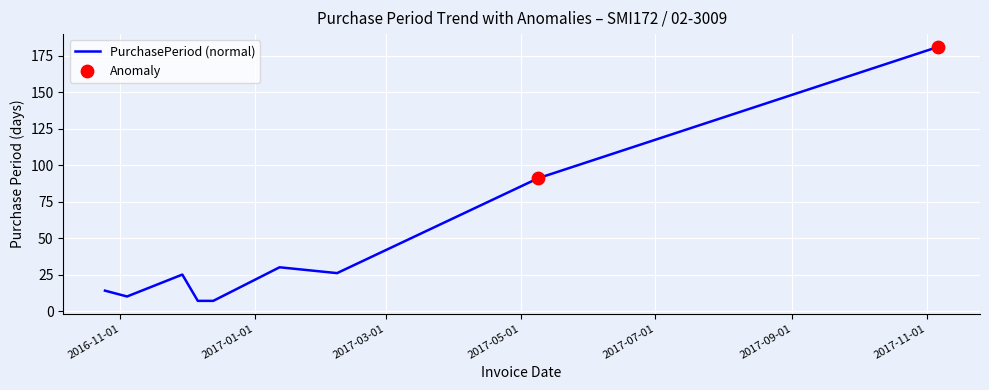

What is the smallest value displayed?

7